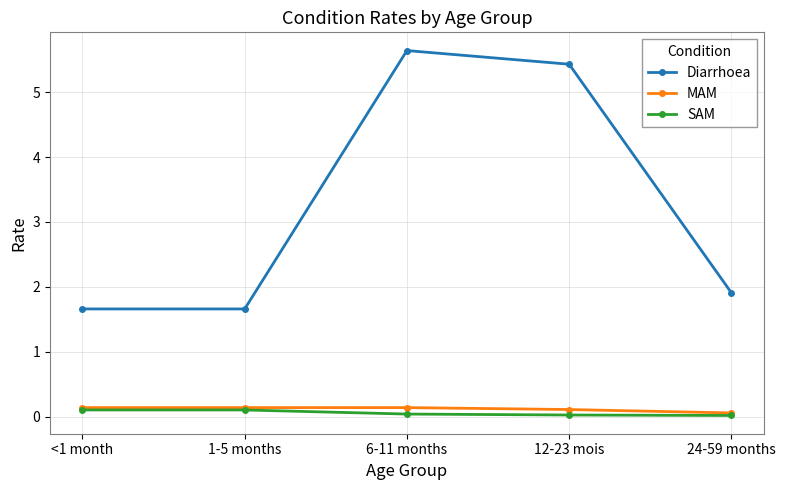

The value of Diarrhoea at <1 month is 1.7. True or false?

True